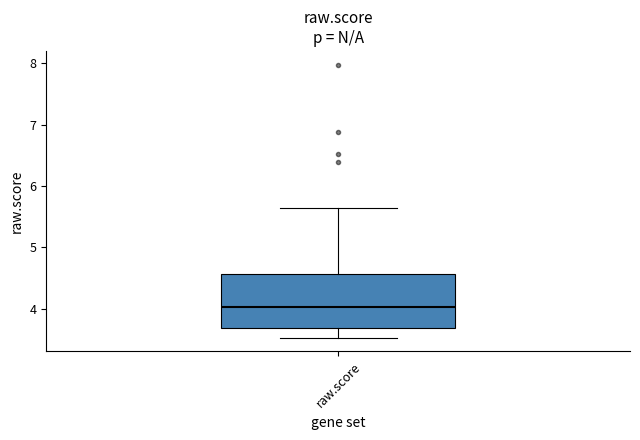

Transcribe this box plot: give where the median line is, the range the box spans, and where the two whiskers end, as read against the y-axis. The values are not printed on the chart, so give them approximately, as read against the axis.

median 4.0, box 3.7 to 4.6, whiskers 3.5 to 5.6